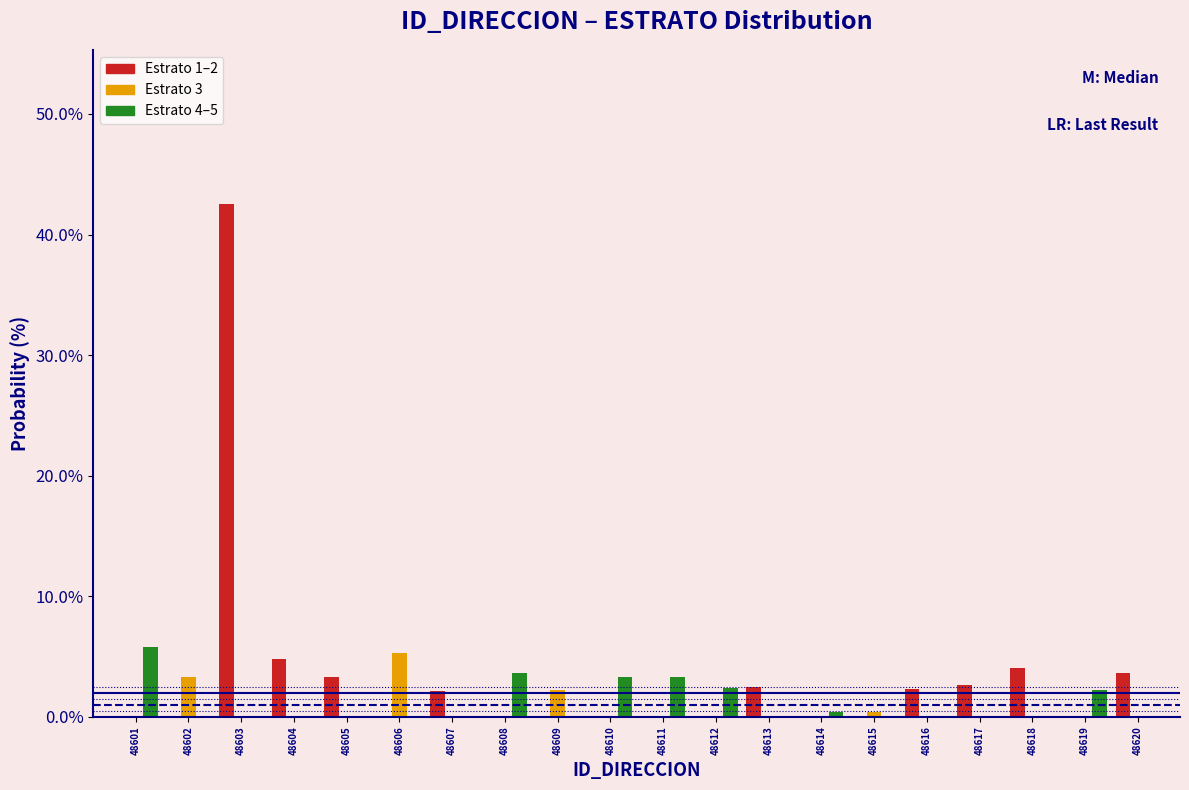

What is the sum of the Estrato 3 values at 48606 and 48616?

5.2